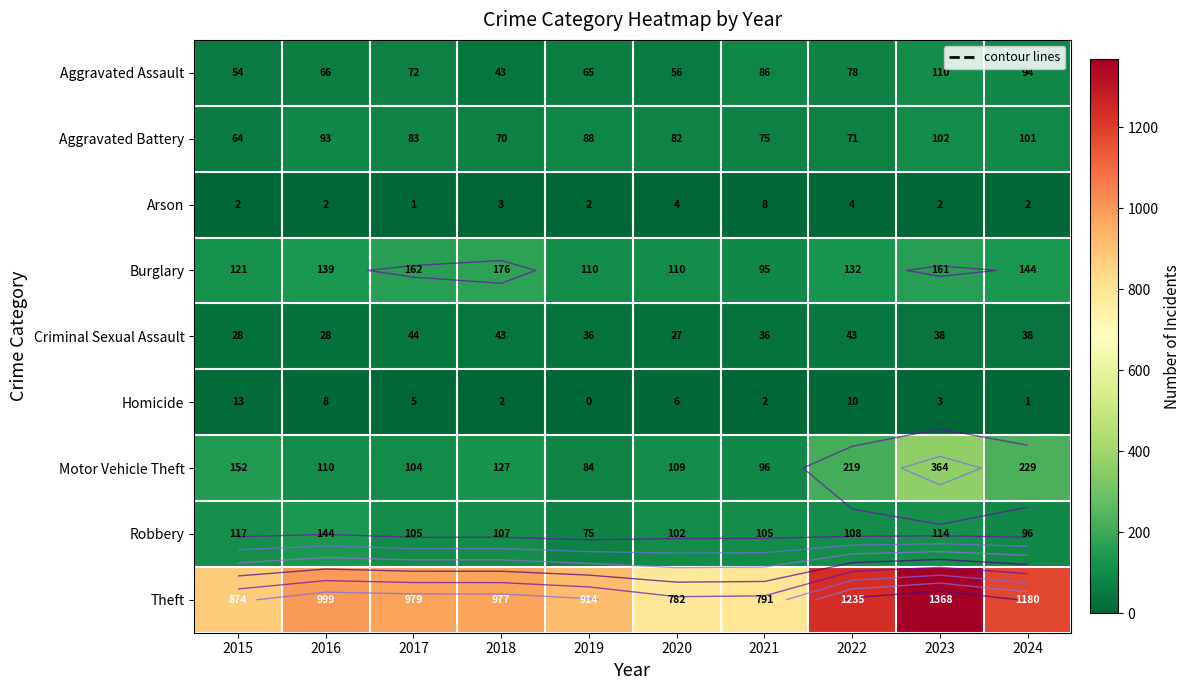

What is the total value across all series at 2024?

1885